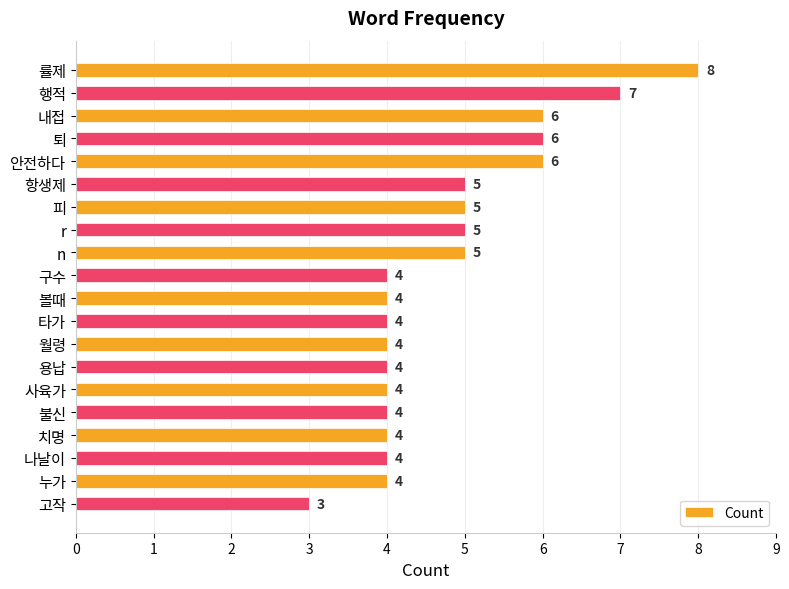

Are the bars horizontal?

Yes